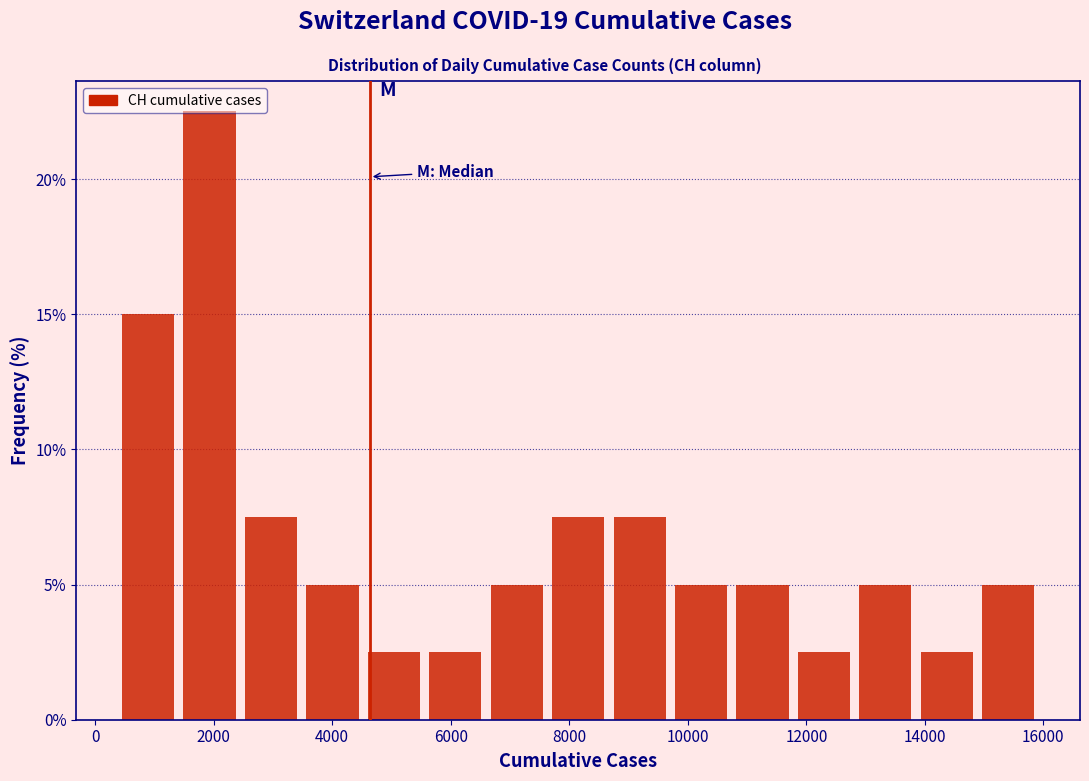

Reading left to right, list every bar in this chart as the range it spans on the x-axis followed by its height. Neither the bar edges nor the heights are printed on the chart, so give them approximately, as read against the axes.

400 to 1400: 15.0
1400 to 2400: 22.5
2400 to 3400: 7.5
3400 to 4600: 5.0
4600 to 5600: 2.5
5600 to 6600: 2.5
6600 to 7600: 5.0
7600 to 8600: 7.5
8600 to 9800: 7.5
9800 to 10800: 5.0
10800 to 11800: 5.0
11800 to 12800: 2.5
12800 to 13800: 5.0
13800 to 14800: 2.5
14800 to 16000: 5.0